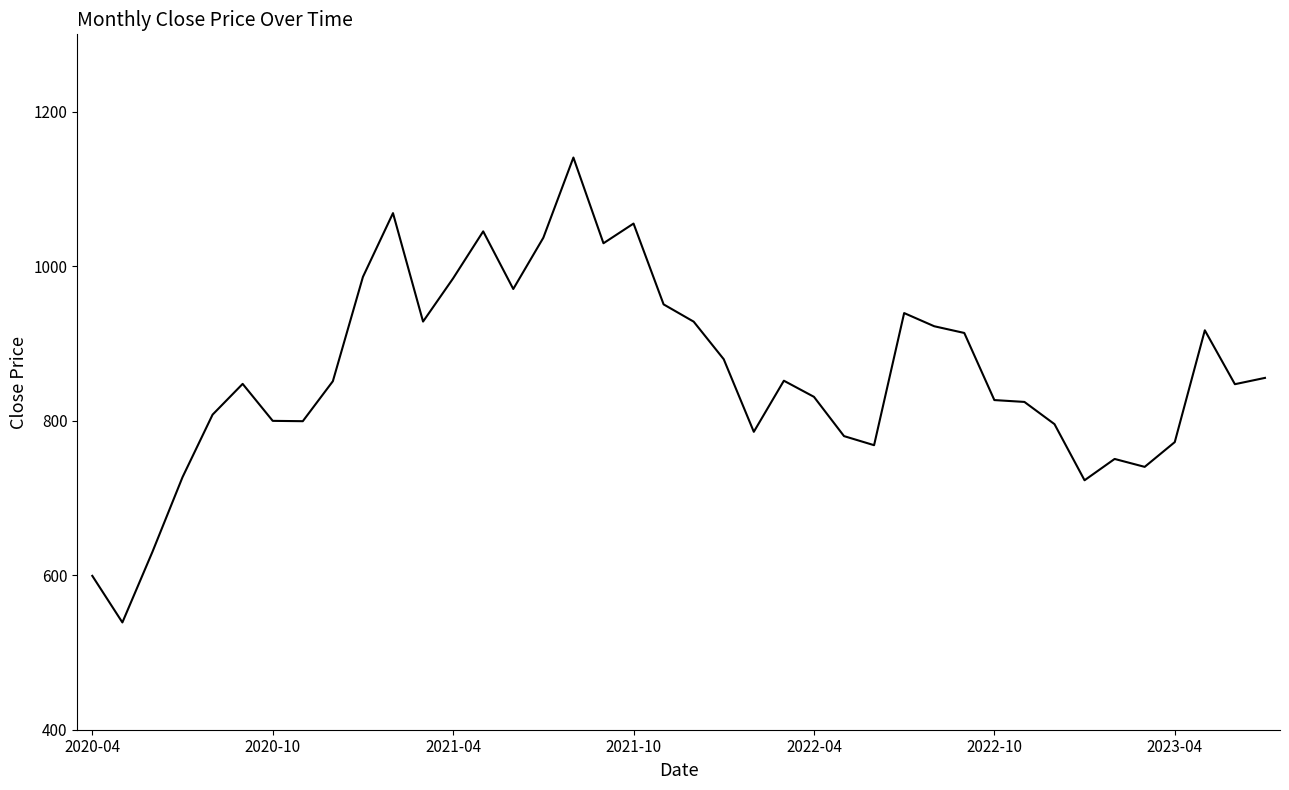

What is the smallest value displayed?

538.9